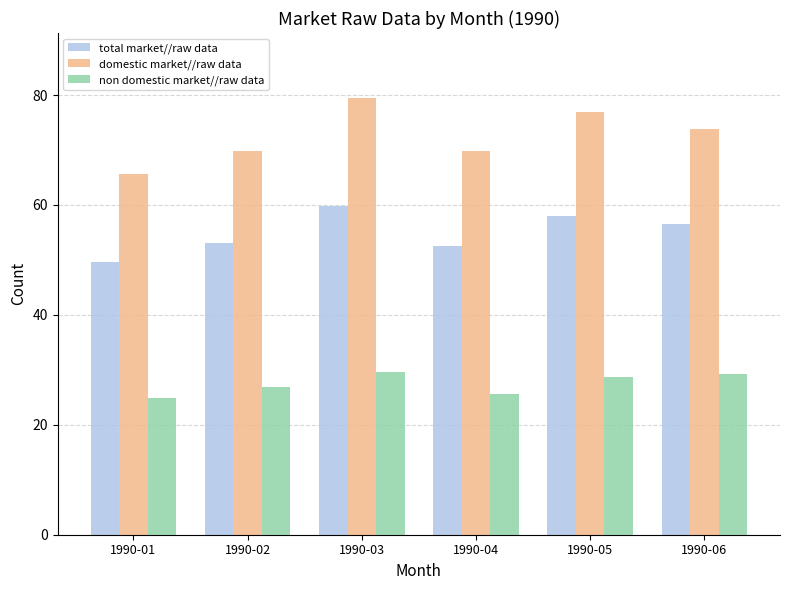

What is the difference between the second highest and minimum values in the non domestic market//raw data series?

4.4